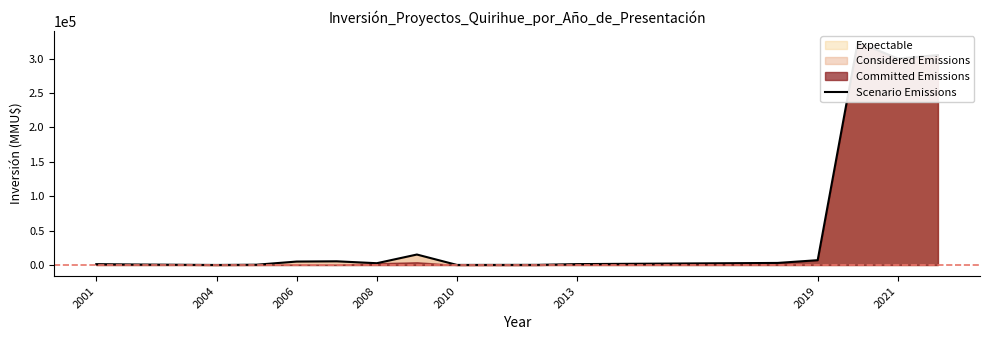

How many points are lower than both their immediate neighbors (excluding endpoints)?

4